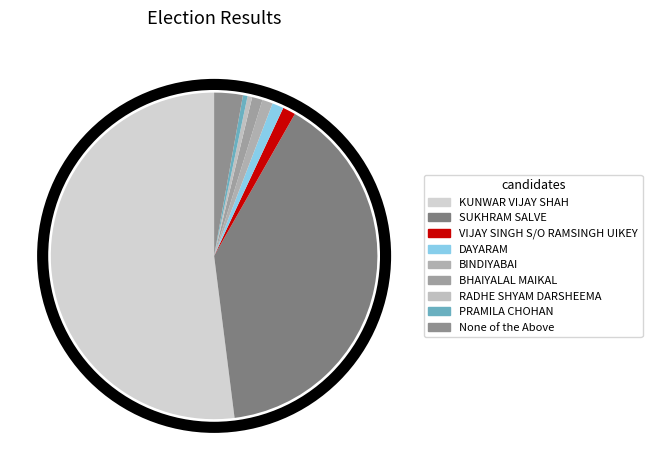

Is KUNWAR VIJAY SHAH the majority of the pie?

Yes